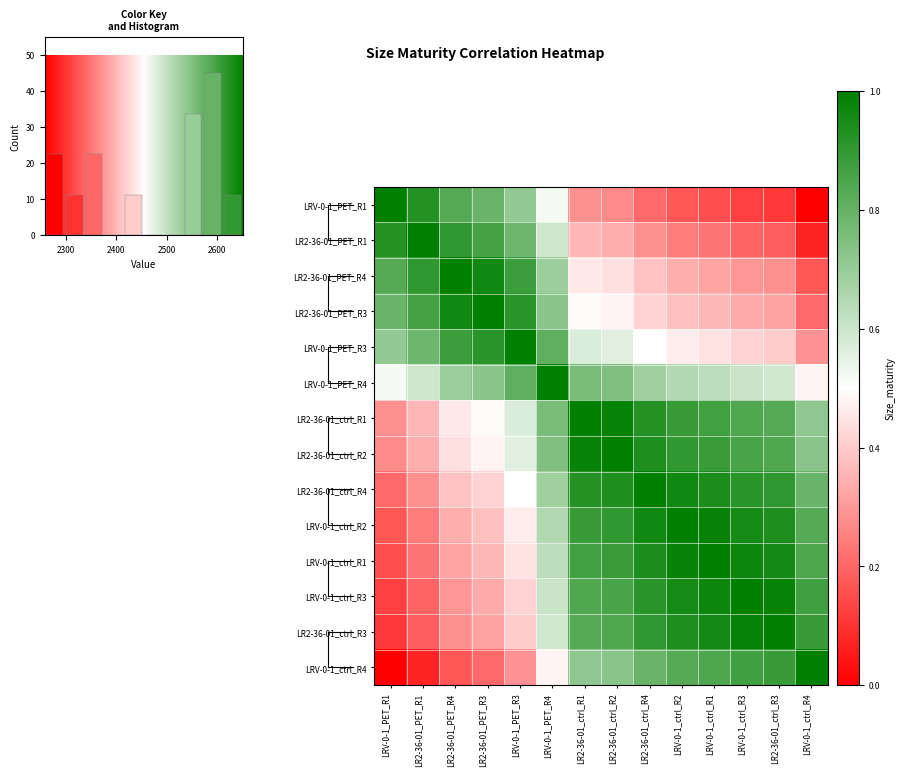

Which category has the highest value in the LRV-0-1_ctrl_R3 series?

LRV-0-1_ctrl_R3